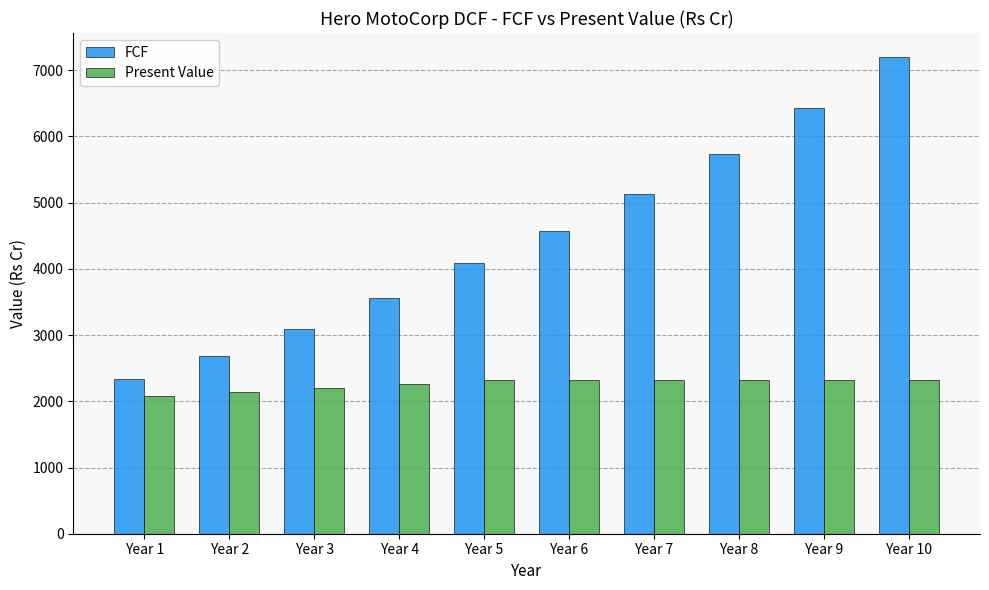

Is the value of Present Value at Year 10 greater than the value of FCF at Year 6?

No